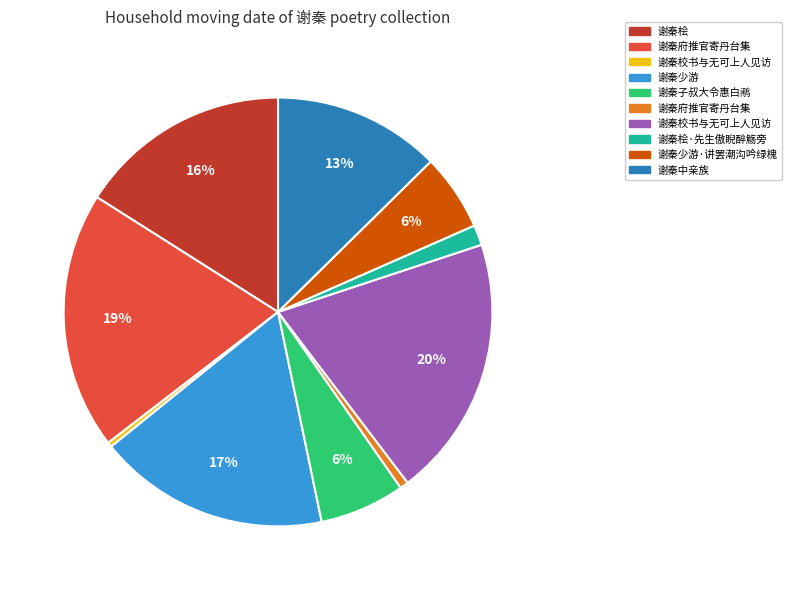

To the nearest percent, what is the average slice percentage?

10%